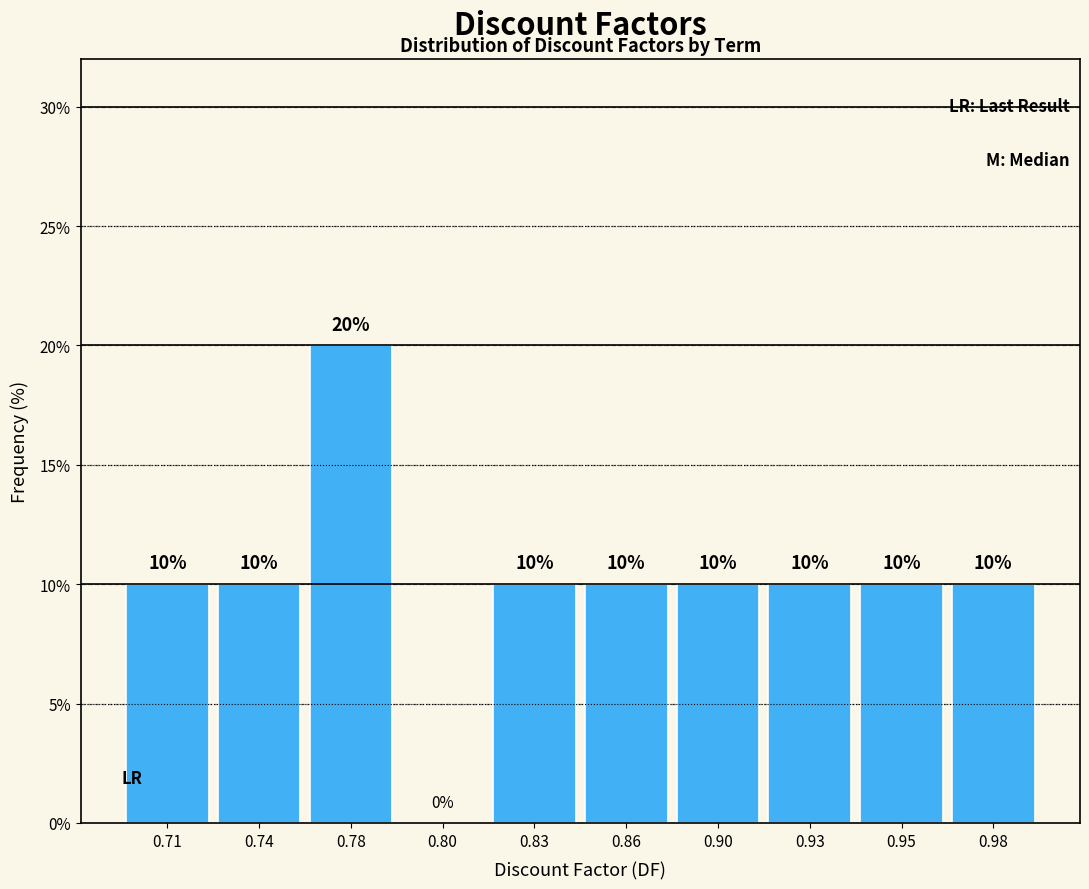

Reading left to right, list all the values displayed in this chart.

0.71=10	0.74=10	0.78=20	0.80=0	0.83=10	0.86=10	0.90=10	0.93=10	0.95=10	0.98=10